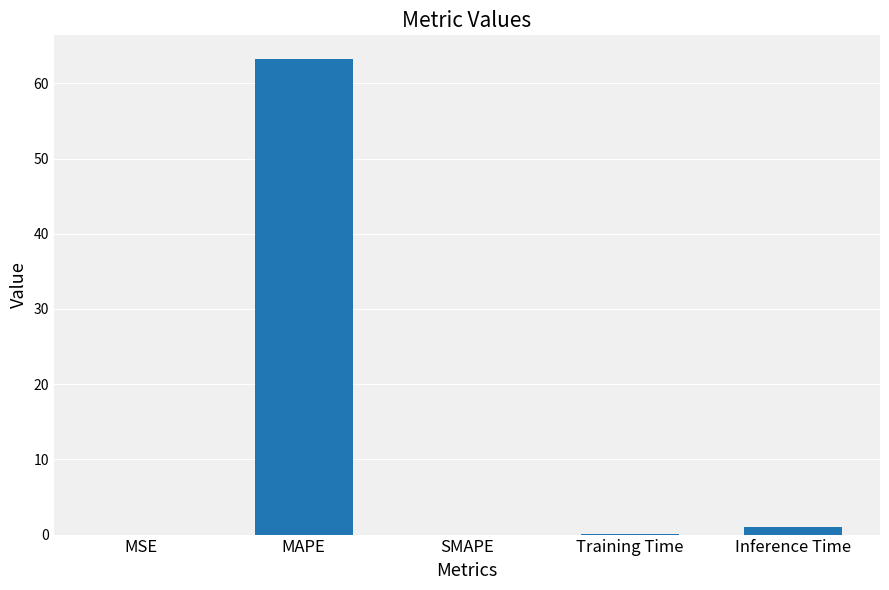

The value at MAPE is 34.7. True or false?

False